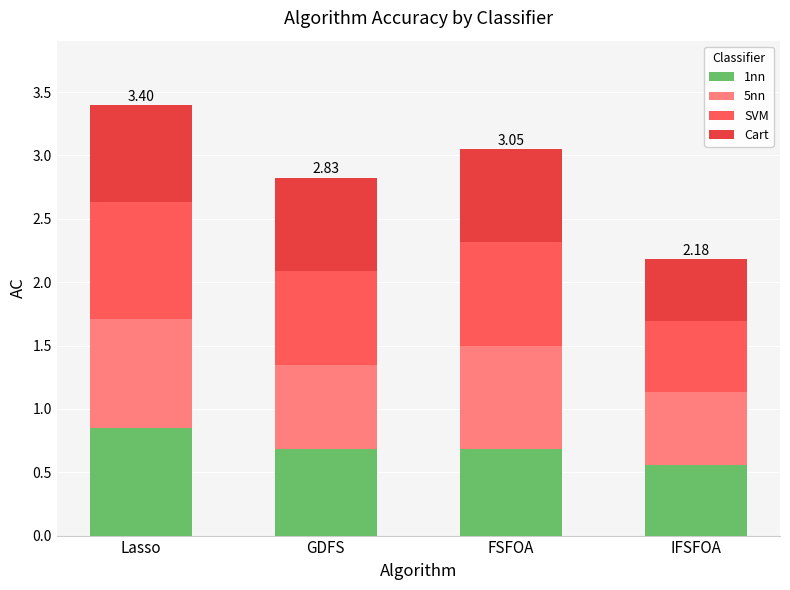

Does the chart contain stacked bars?

Yes